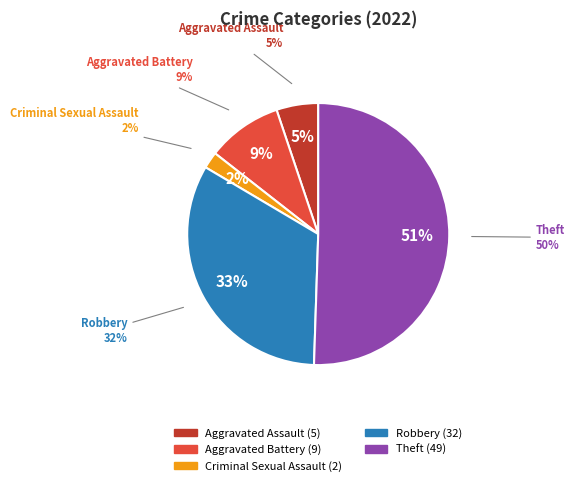

What percentage is the Robbery slice, to the nearest percent?

33%